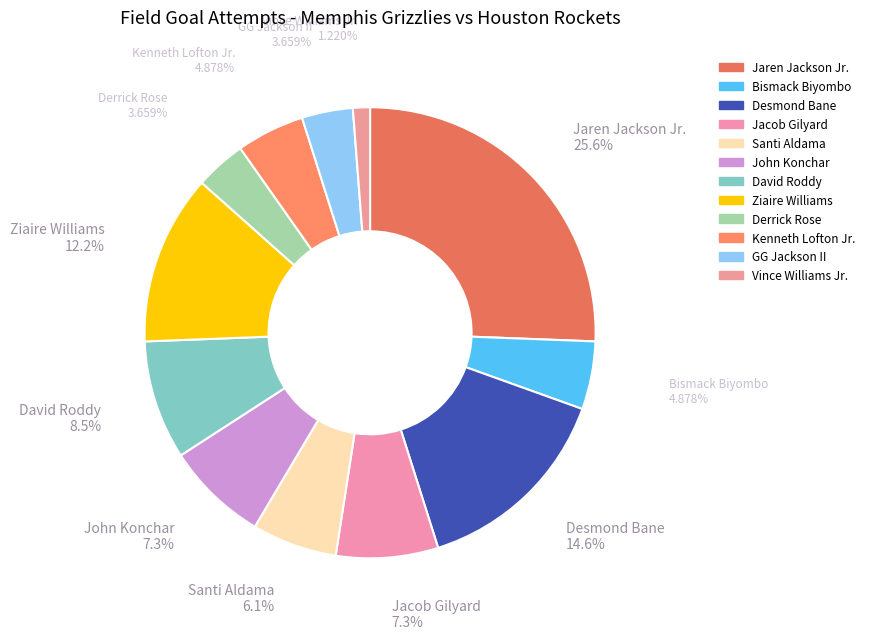

How many slices are in this pie chart?

12